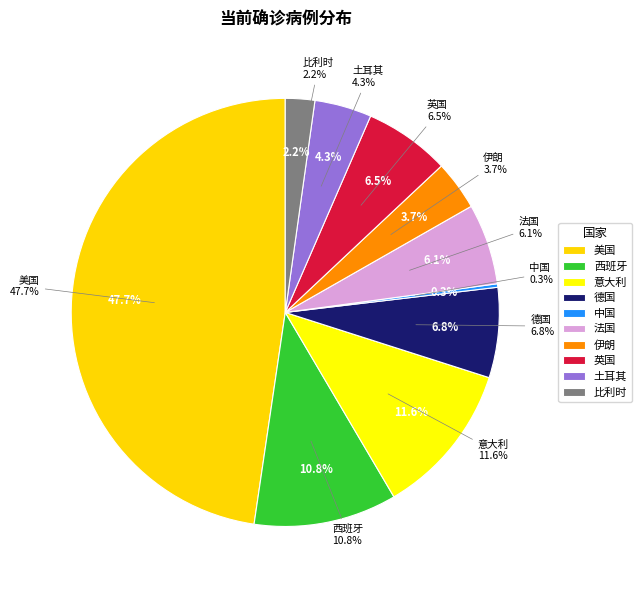

Combined, what portion of the pie is 意大利 and 西班牙?

22.4%